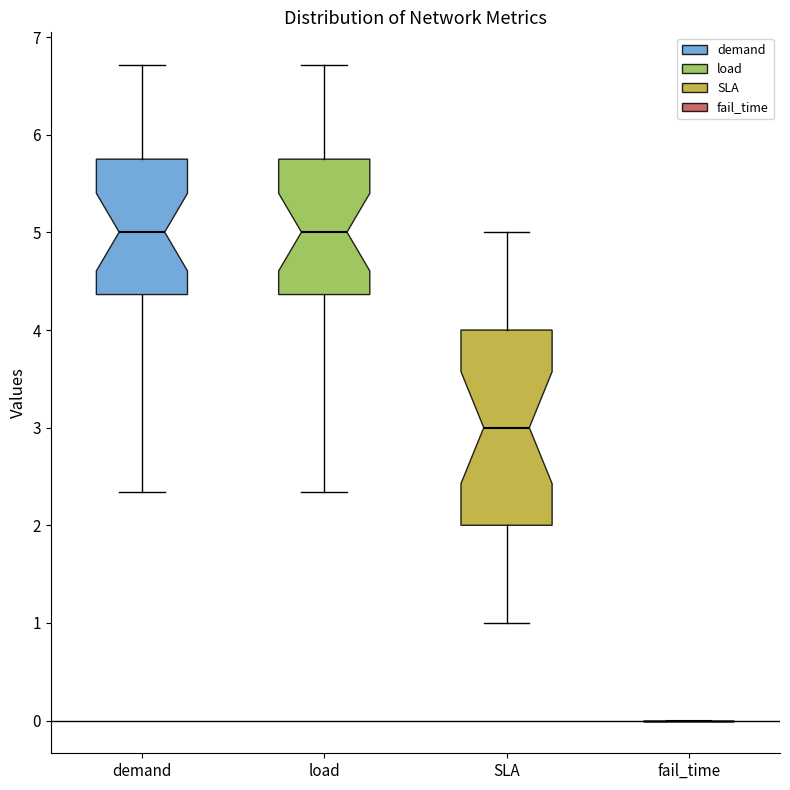

Reading left to right, read every box against the y-axis: the position of its median line, the range the box covers, and the ends of its whiskers. The values are not printed on the chart, so give them approximately, as read against the axis.

demand: median 5.0, box 4.4 to 5.8, whiskers 2.3 to 6.7
load: median 5.0, box 4.4 to 5.8, whiskers 2.3 to 6.7
SLA: median 3.0, box 2.0 to 4.0, whiskers 1.0 to 5.0
fail_time: box collapsed to a line at 0.0, whiskers 0.0 to 0.0